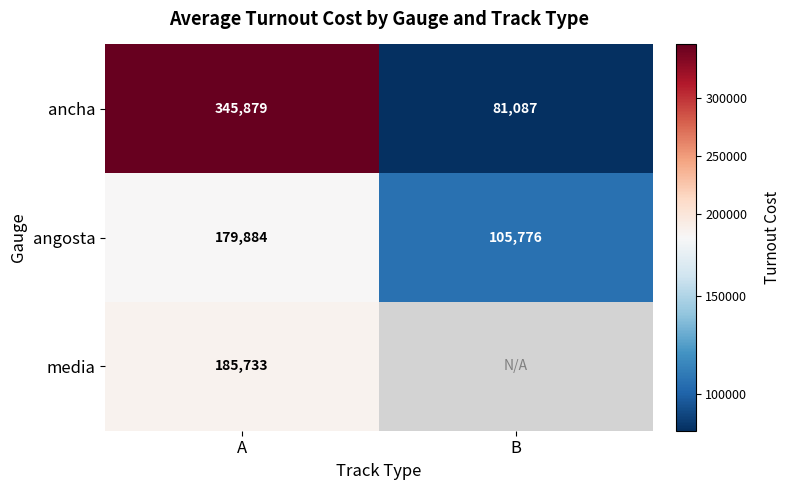

Between B and A, which is larger?

A